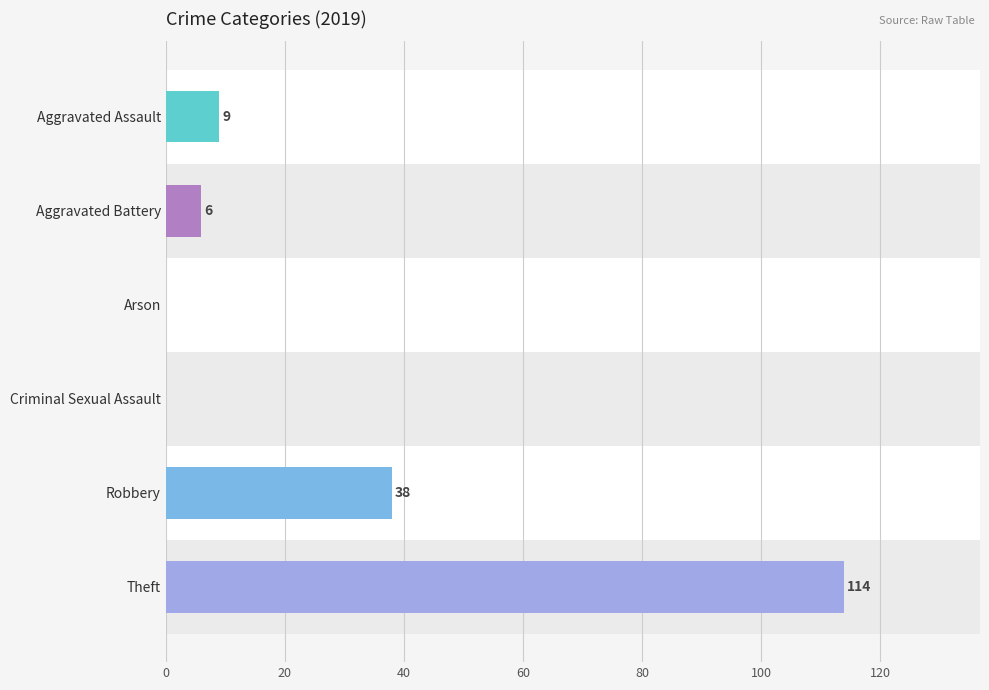

Is it true that the value at Aggravated Battery is 6?

True